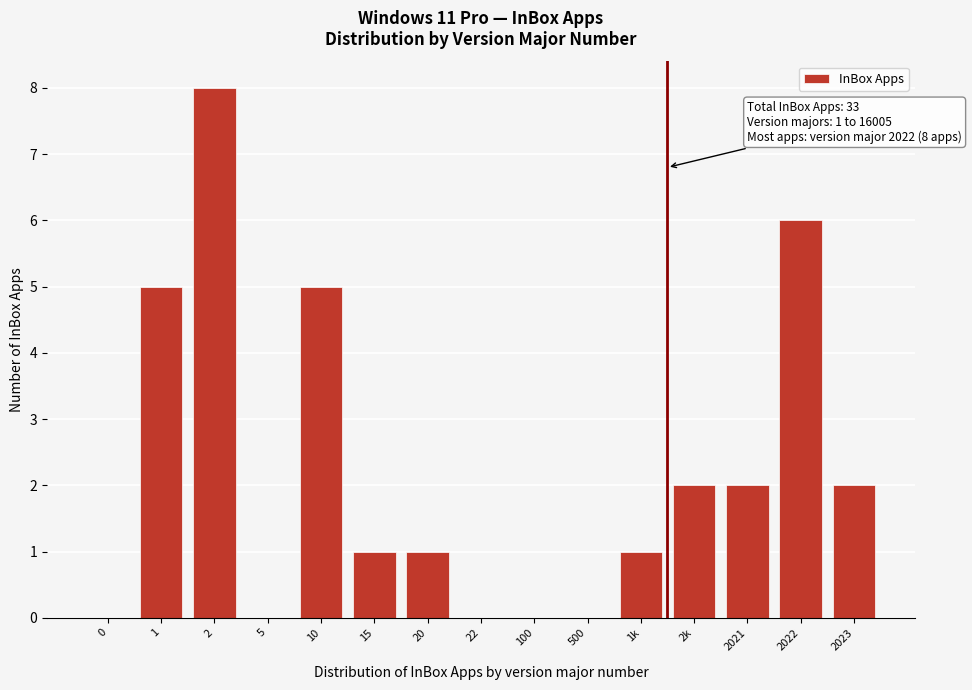

Reading left to right, extract all data points from this chart.

0=0	1=5	2=8	5=0	10=5	15=1	20=1	22=0	100=0	500=0	1k=1	2k=2	2021=2	2022=6	2023=2